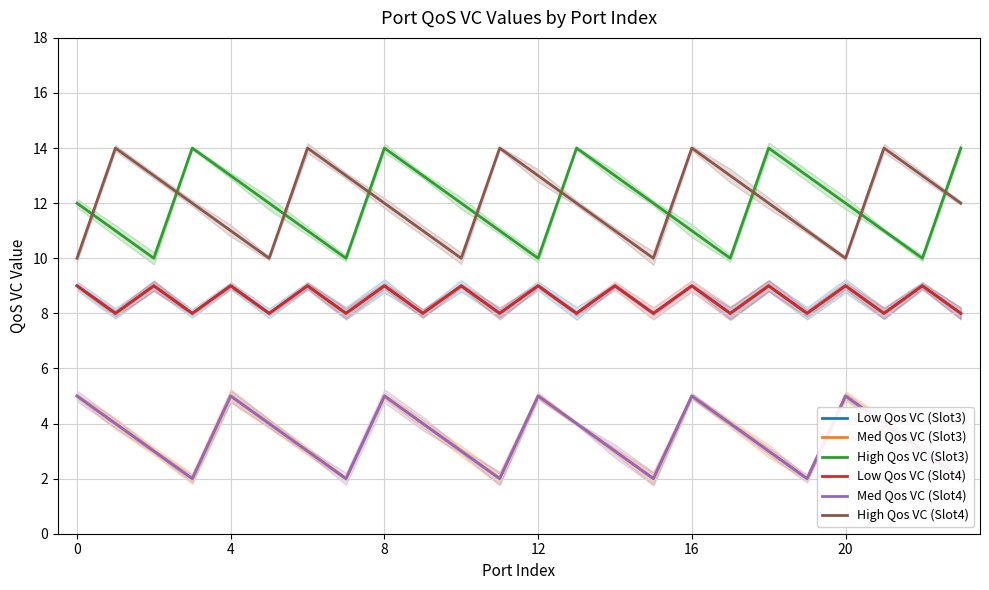

Which category has the lowest value in the Low Qos VC (Slot3) series?

4